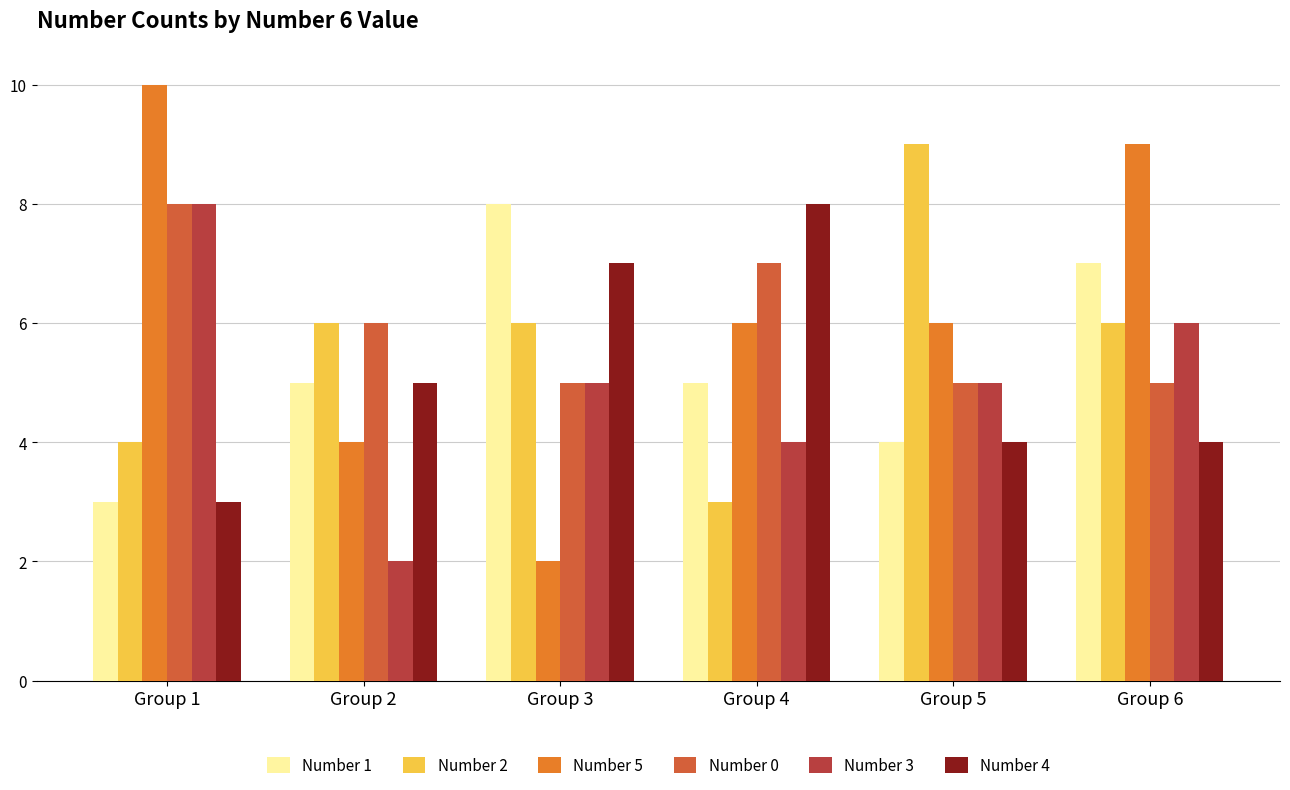

How many series are shown in this chart?

6